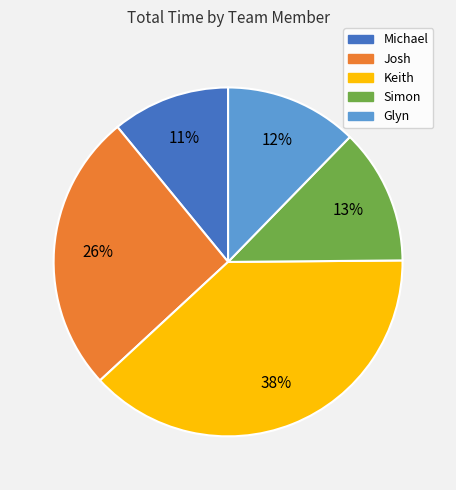

To the nearest percent, what portion does Simon represent?

13%